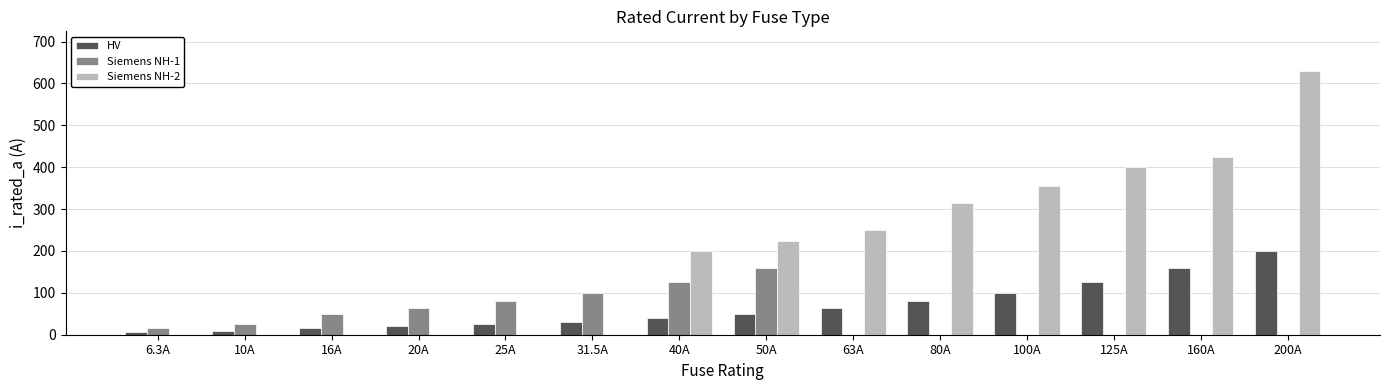

Which series has the largest total across all categories?

Siemens NH-2